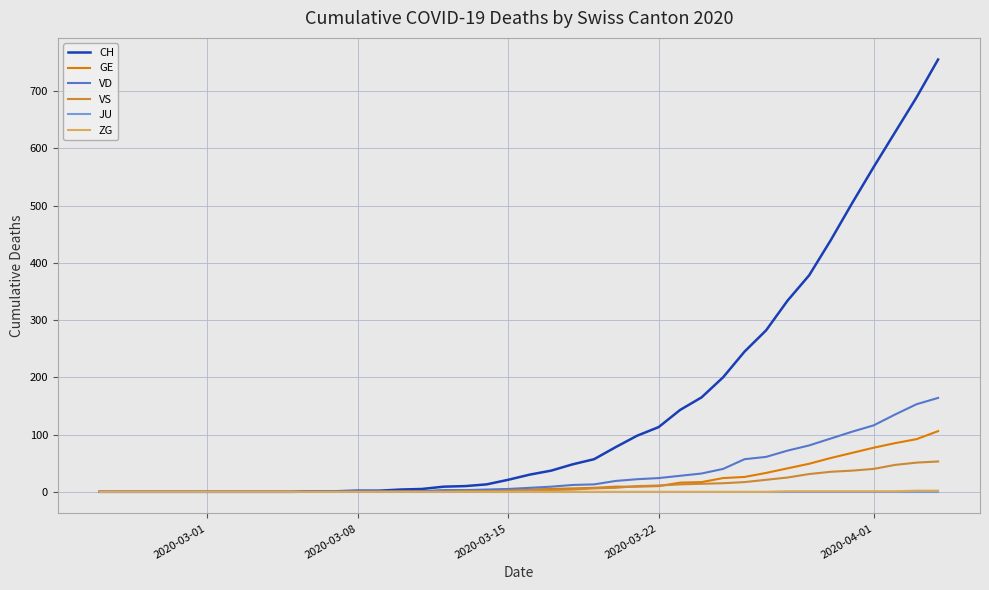

Which series has the largest total across all categories?

CH